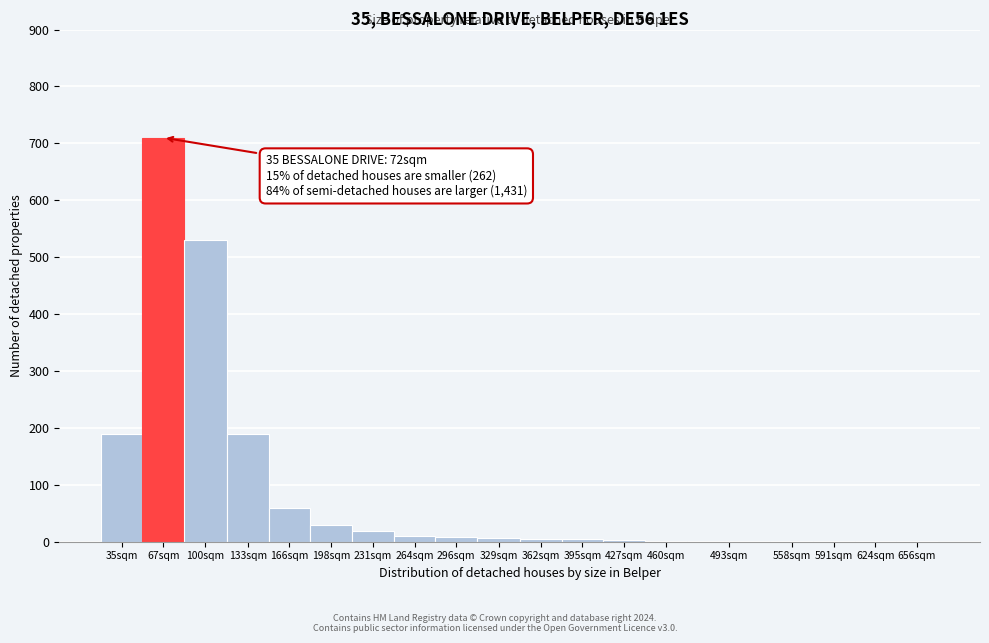

True or false: the data shows 131 at 133sqm.

False